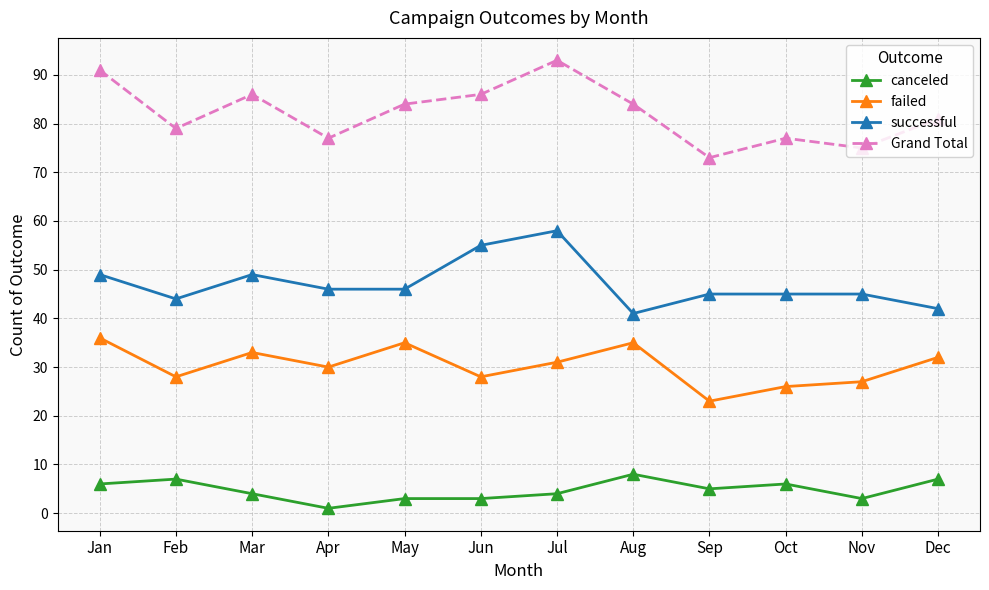

Does the chart have visible grid lines?

Yes